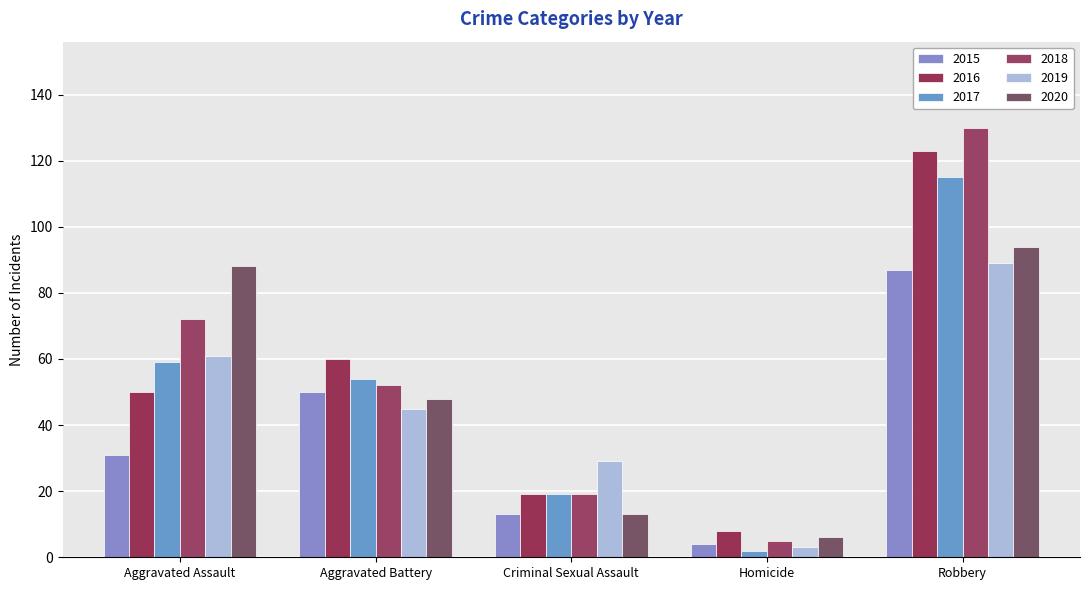

Reading right to left, what are all the values shown in this chart?

2015: 87	4	13	50	31
2016: 123	8	19	60	50
2017: 115	2	19	54	59
2018: 130	5	19	52	72
2019: 89	3	29	45	61
2020: 94	6	13	48	88